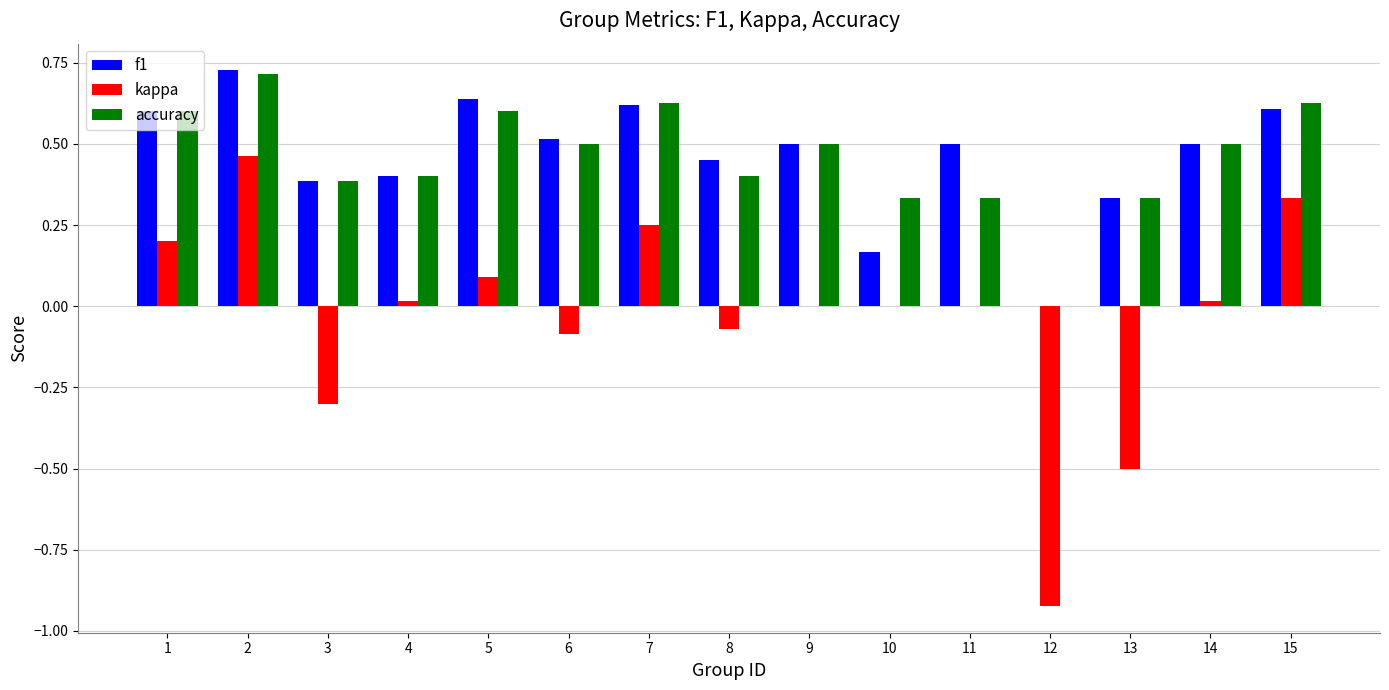

At which label is accuracy closest to 0?

12